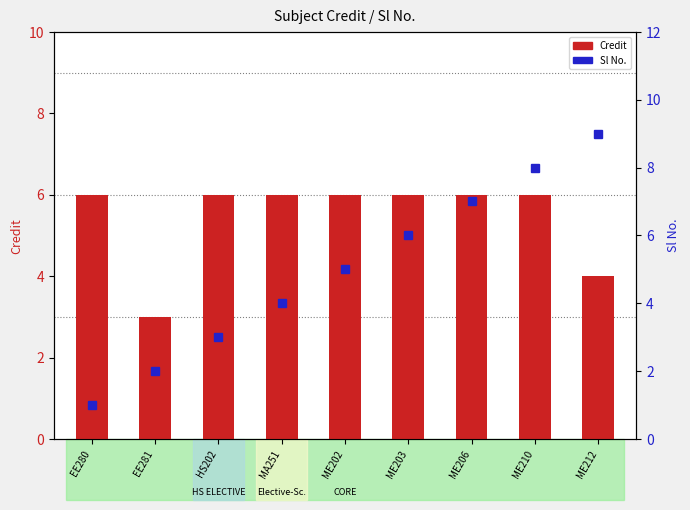

Which series has the largest total across all categories?

Credit